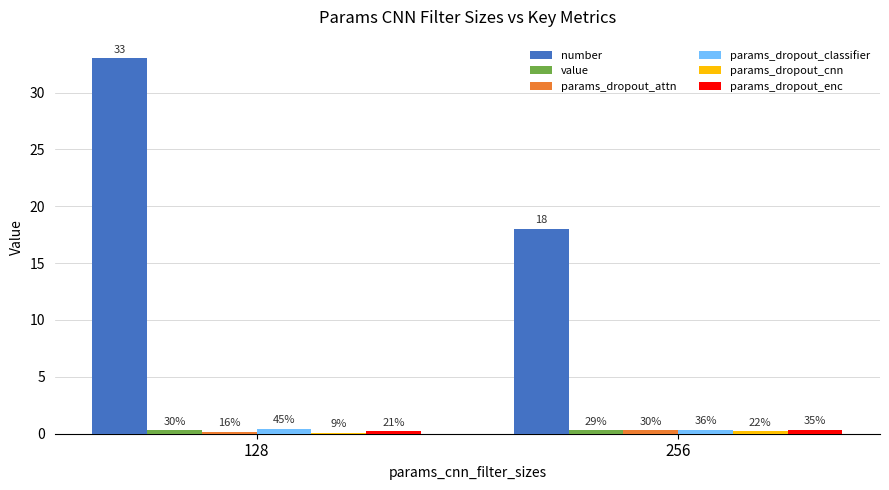

What is the value of the number bar at the 2nd from the left?

18.0